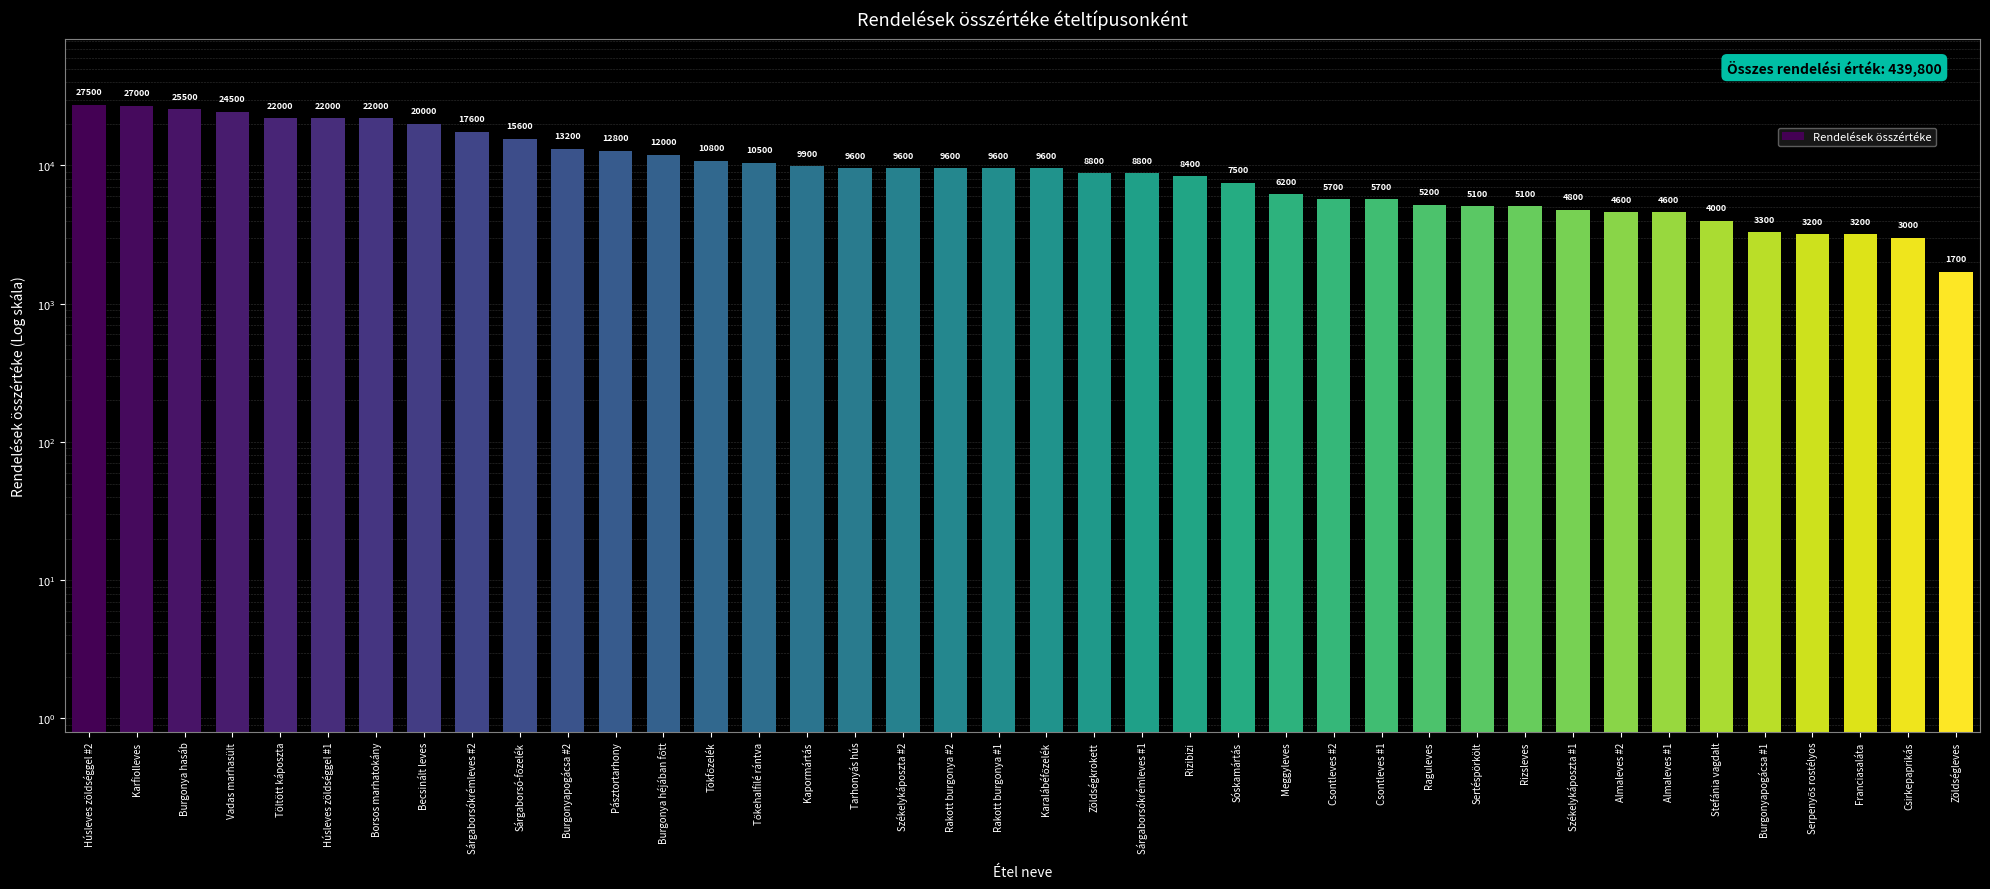

List the labels in order of value, smallest first.

Zöldségleves, Csirkepaprikás, Serpenyős rostélyos, Franciasaláta, Burgonyapogácsa #1, Stefánia vagdalt, Almaleves #2, Almaleves #1, Székelykáposzta #1, Sertéspörkölt, Rizsleves, Raguleves, Csontleves #2, Csontleves #1, Meggyleves, Sóskamártás, Rizibizi, Zöldségkrokett, Sárgaborsókrémleves #1, Tarhonyás hús, Székelykáposzta #2, Rakott burgonya #2, Rakott burgonya #1, Karalábéfőzelék, Kapormártás, Tőkehalfilé rántva, Tökfőzelék, Burgonya héjában főtt, Pásztortarhony, Burgonyapogácsa #2, Sárgaborsó-főzelék, Sárgaborsókrémleves #2, Becsinált leves, Töltött káposzta, Húsleves zöldséggel #1, Borsos marhatokány, Vadas marhasült, Burgonya hasáb, Karfiolleves, Húsleves zöldséggel #2